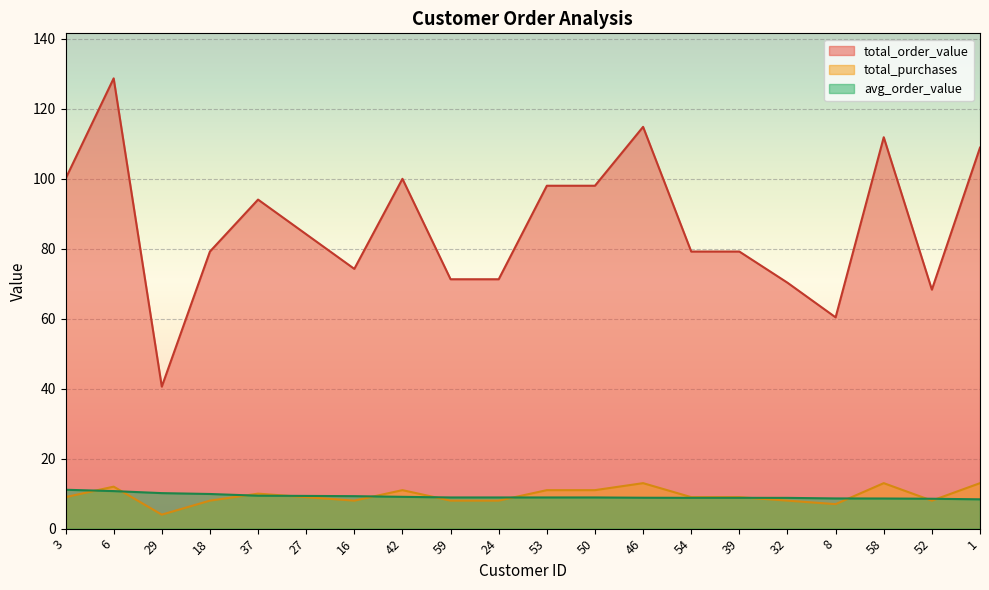

How many values in the total_purchases series are below 9?

8